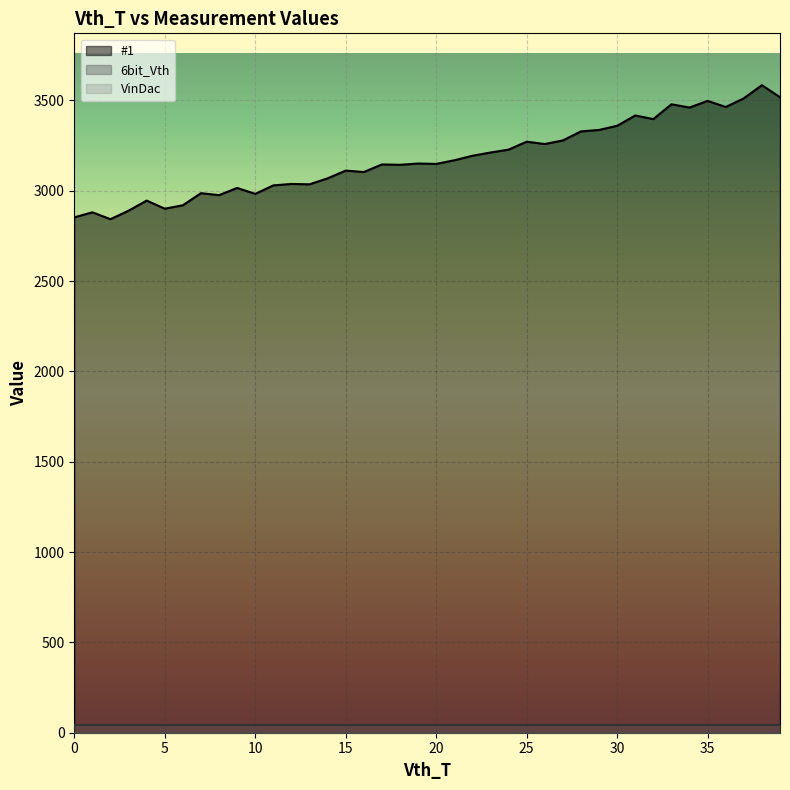

Count the number of data series in this chart.

3